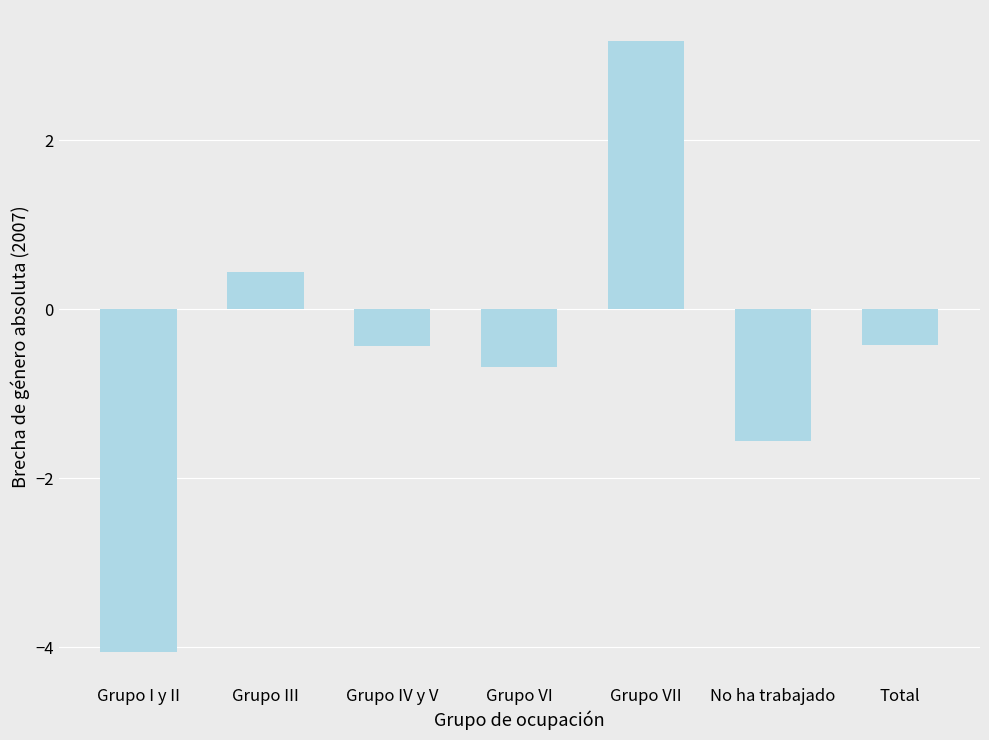

What is the difference between the second highest and second lowest values?

2.0